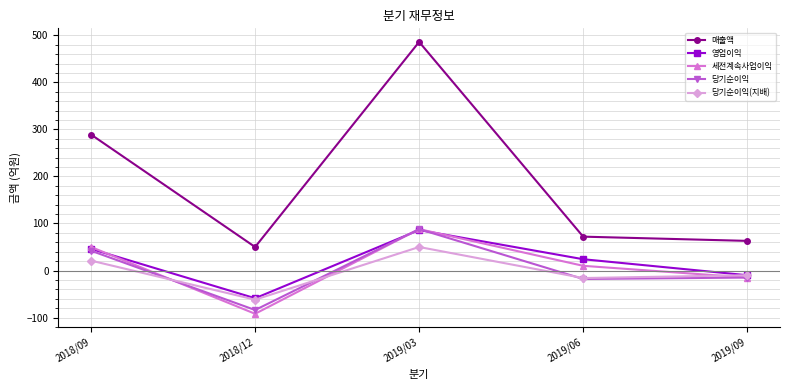

At which category does the chart reach its minimum across all series?

2018/12